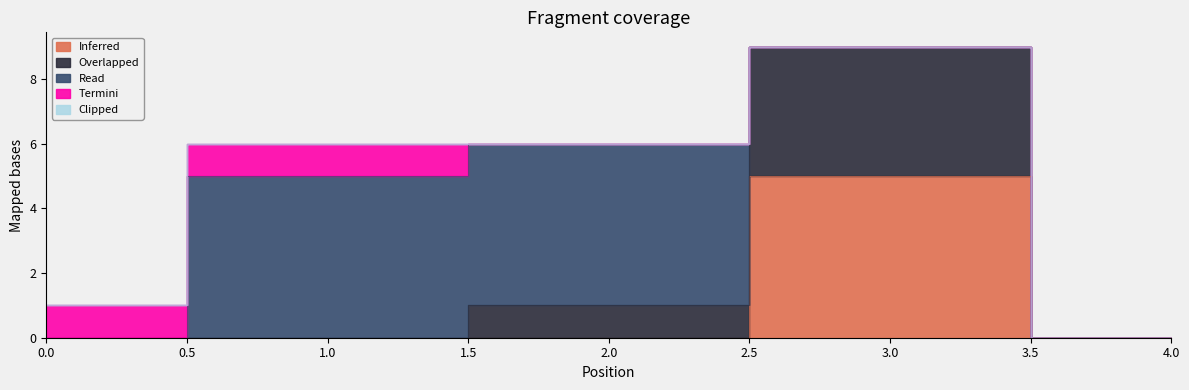

Which series has the widest spread of values?

Inferred